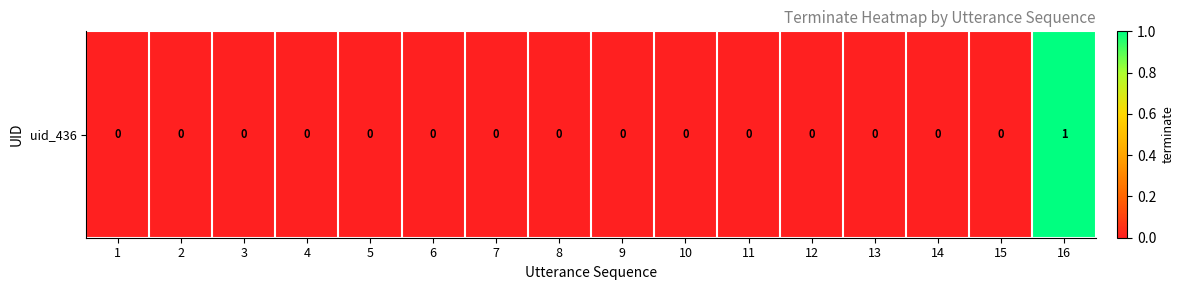

List the labels in order of value, largest first.

16, 1, 2, 3, 4, 5, 6, 7, 8, 9, 10, 11, 12, 13, 14, 15